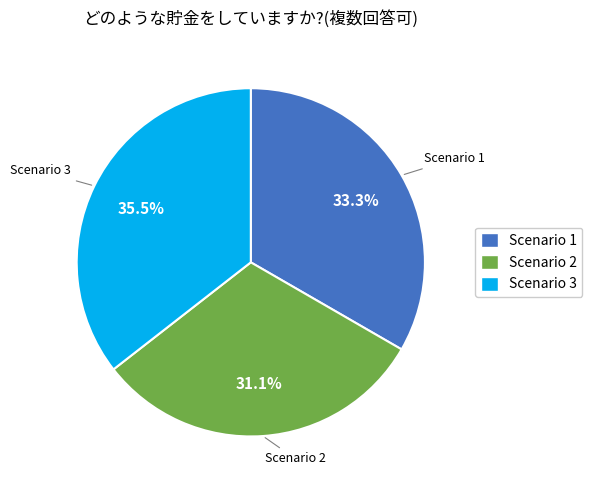

What is the smallest slice in the pie chart?

Scenario 2